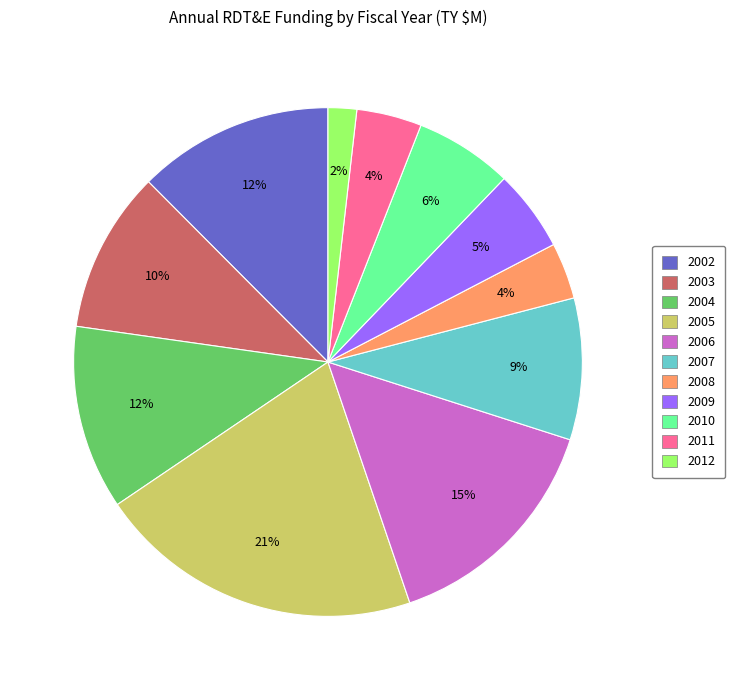

To the nearest percent, what is the average slice percentage?

9%